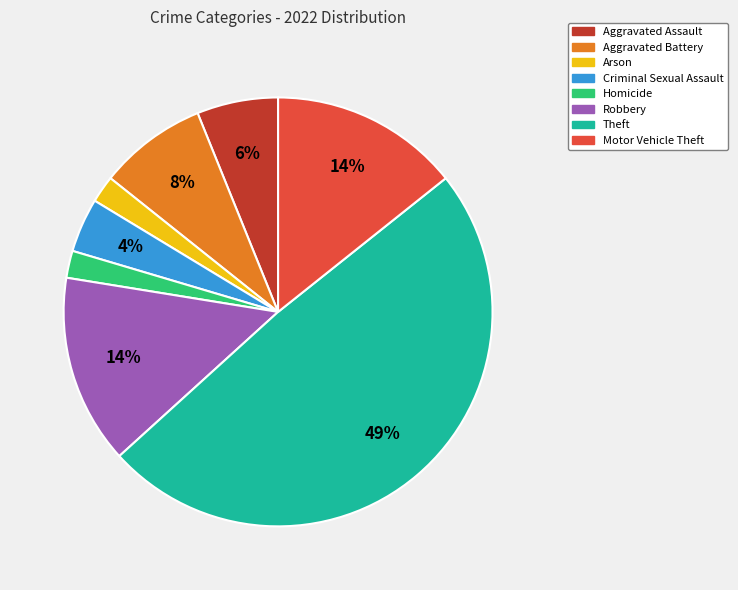

Do Homicide and Criminal Sexual Assault together represent more than half of the pie?

No